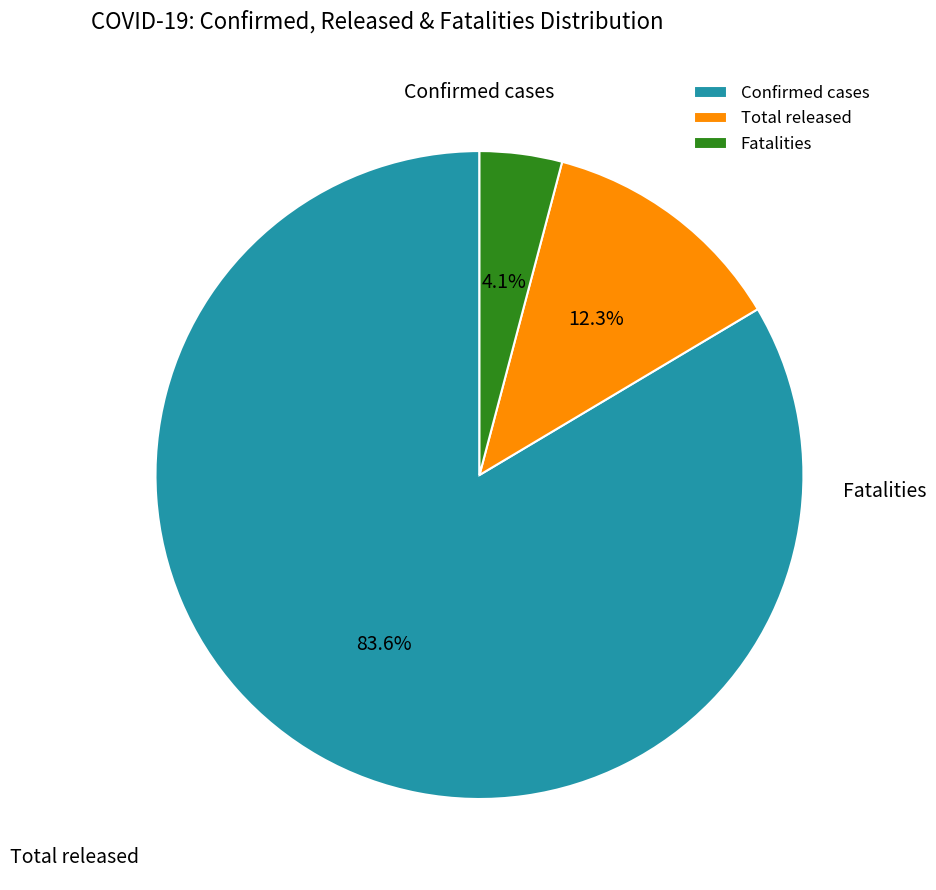

What is the change in value from Confirmed cases to Total released?

-23023